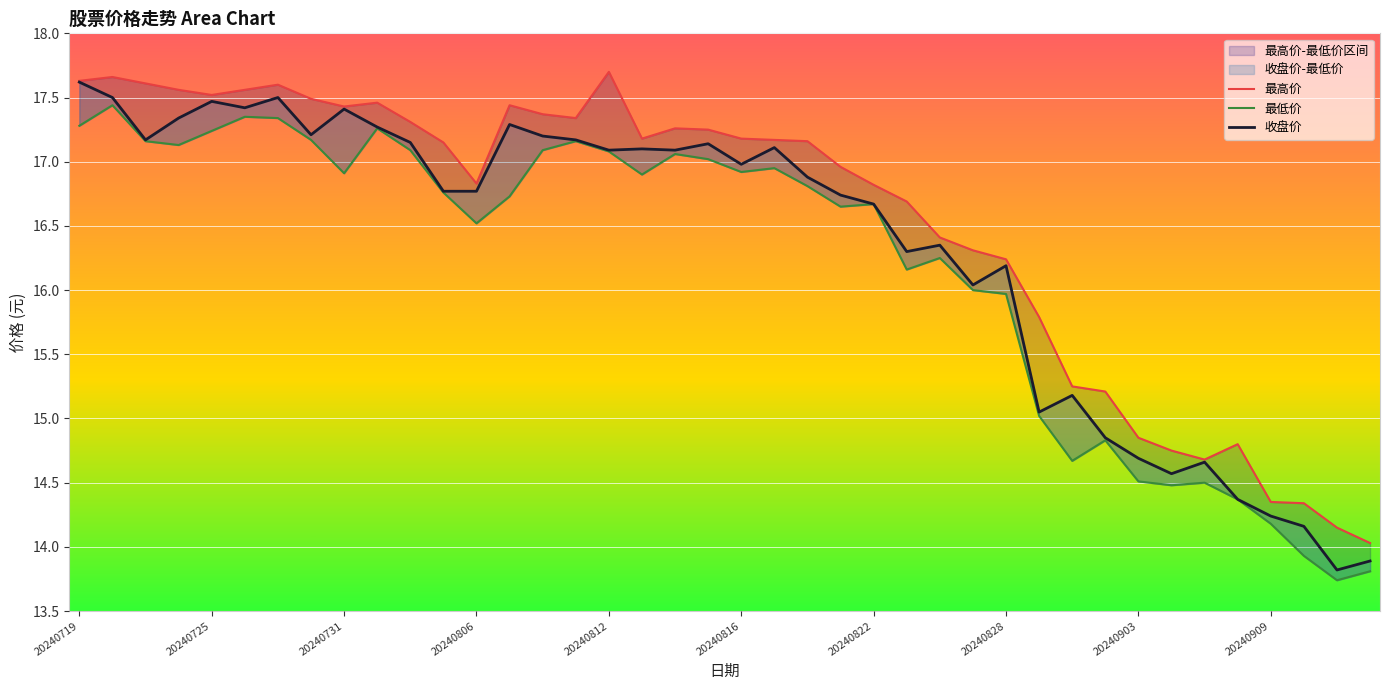

True or false: 最高价 has a value of 8.0 at 20240806.

False